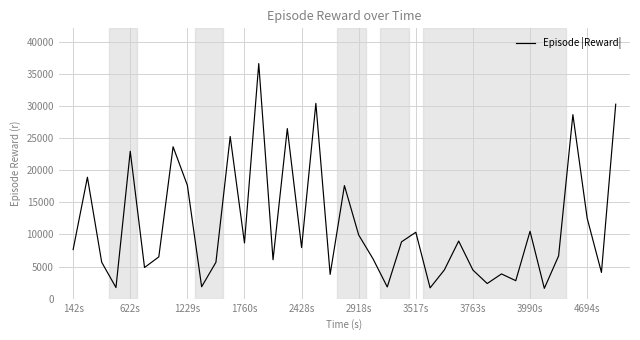

What is the maximum value shown in the chart?

36613.9